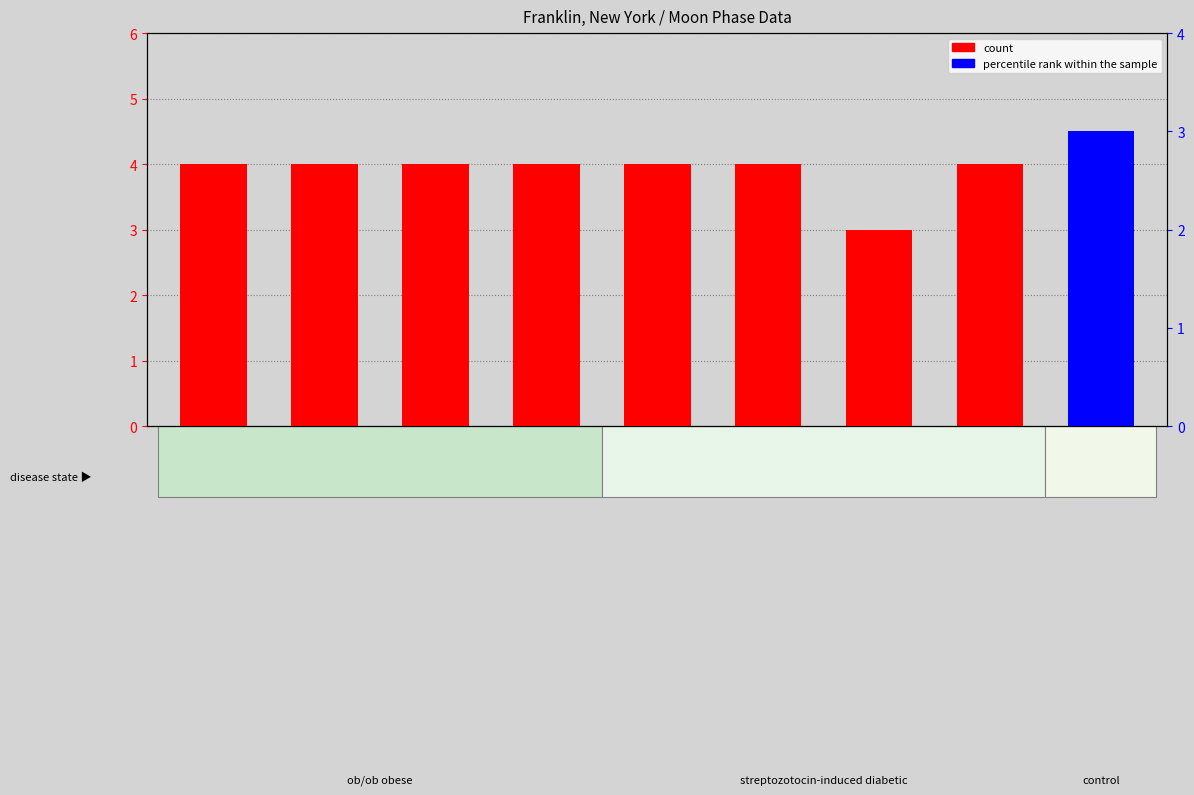

The percentile rank within the sample series shows 0 at Moonset. True or false?

True